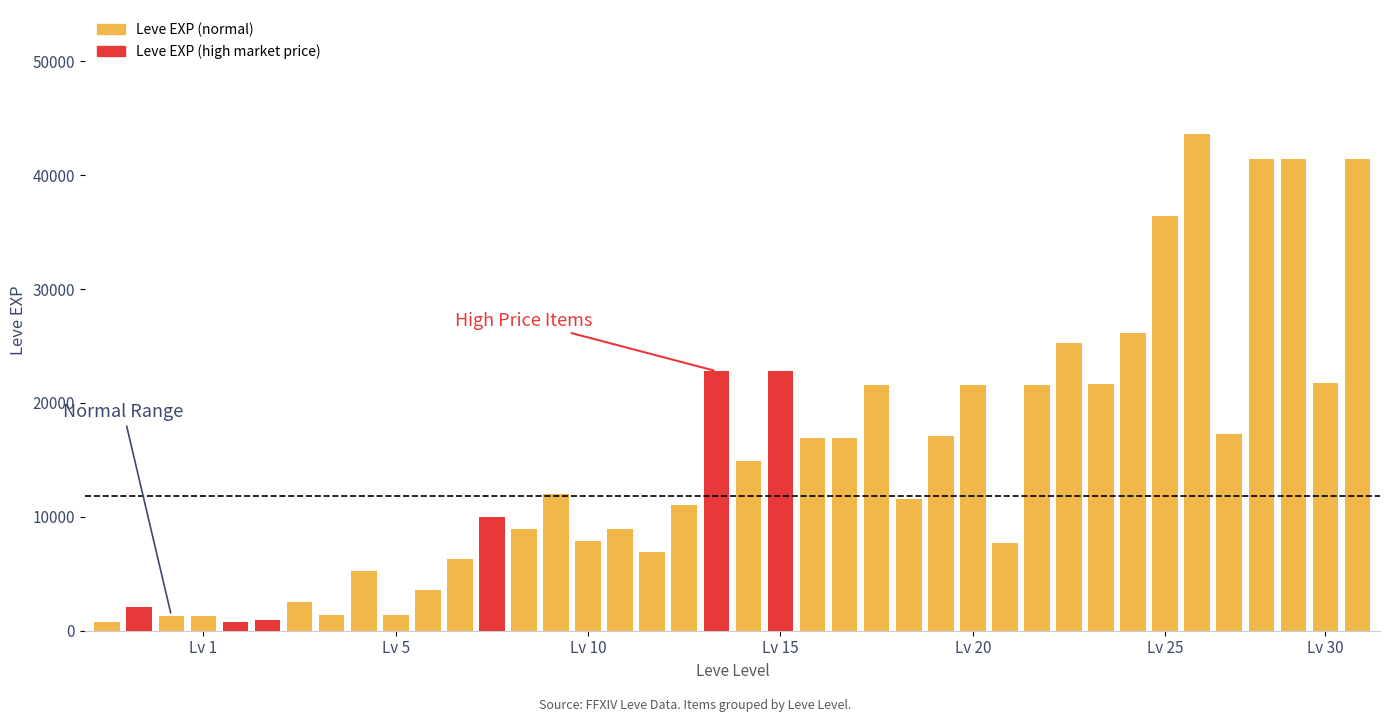

What is the greatest value displayed?

43600